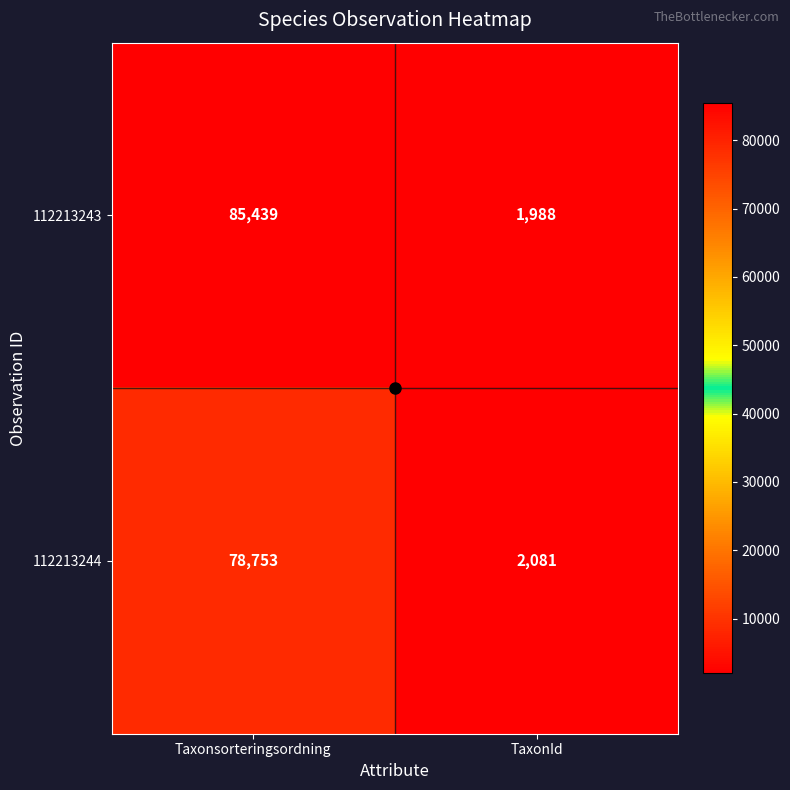

Is the value of 112213244 at TaxonId greater than the value of 112213243 at TaxonId?

Yes